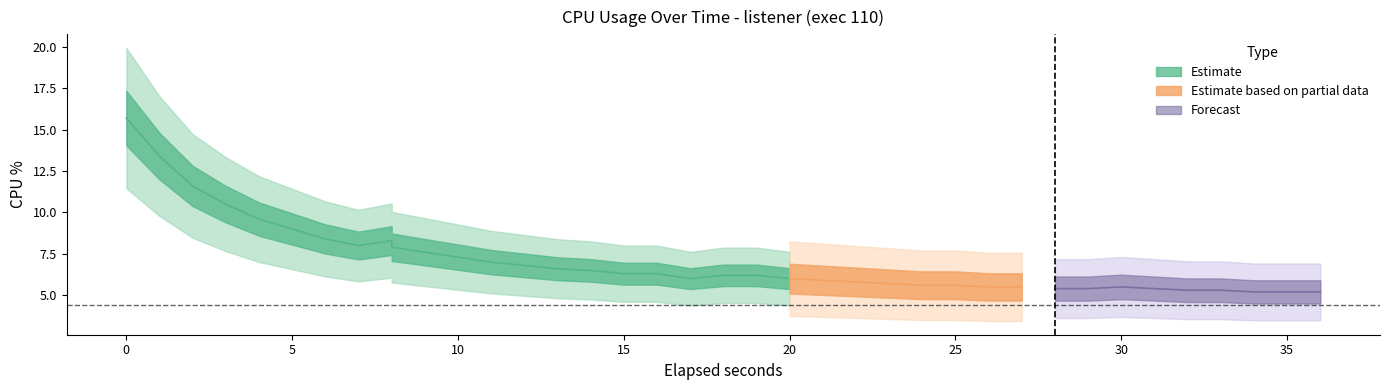

Between 35 and 6, which is larger?

6